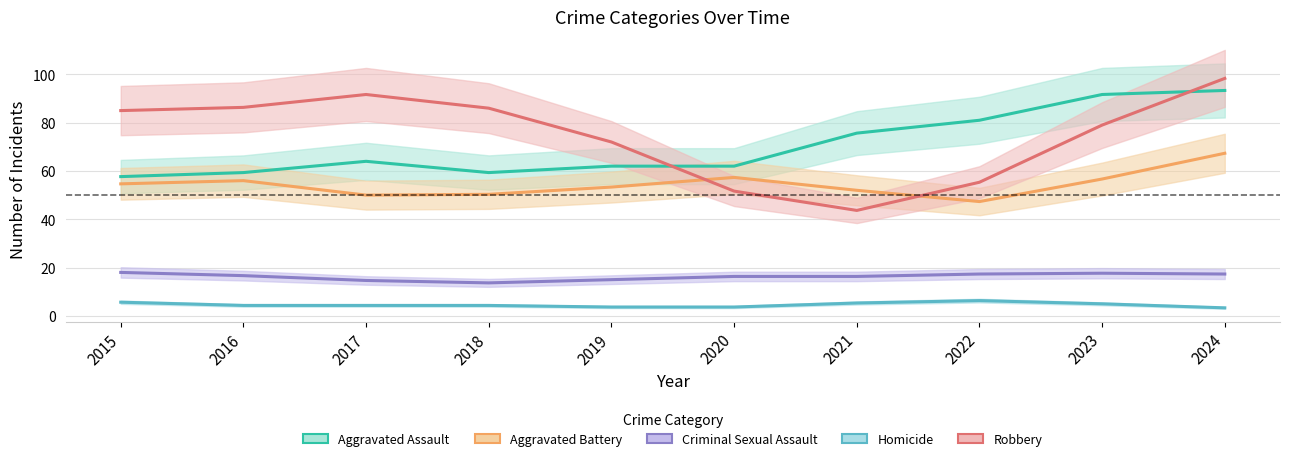

What is the sum of the Homicide values at 2022 and 2015?

12.0